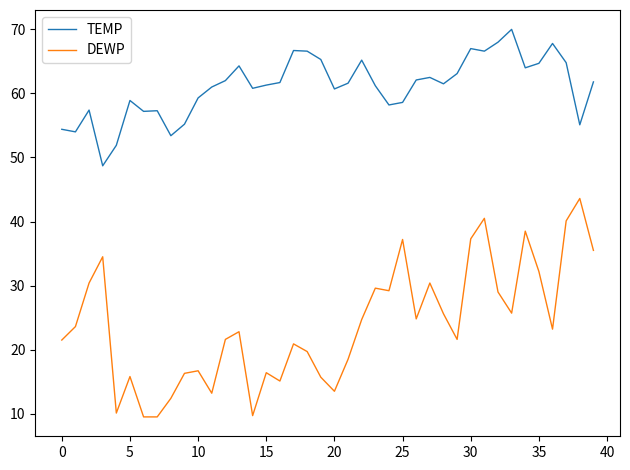

What is the difference between the maximum and minimum values in the DEWP series?

34.1